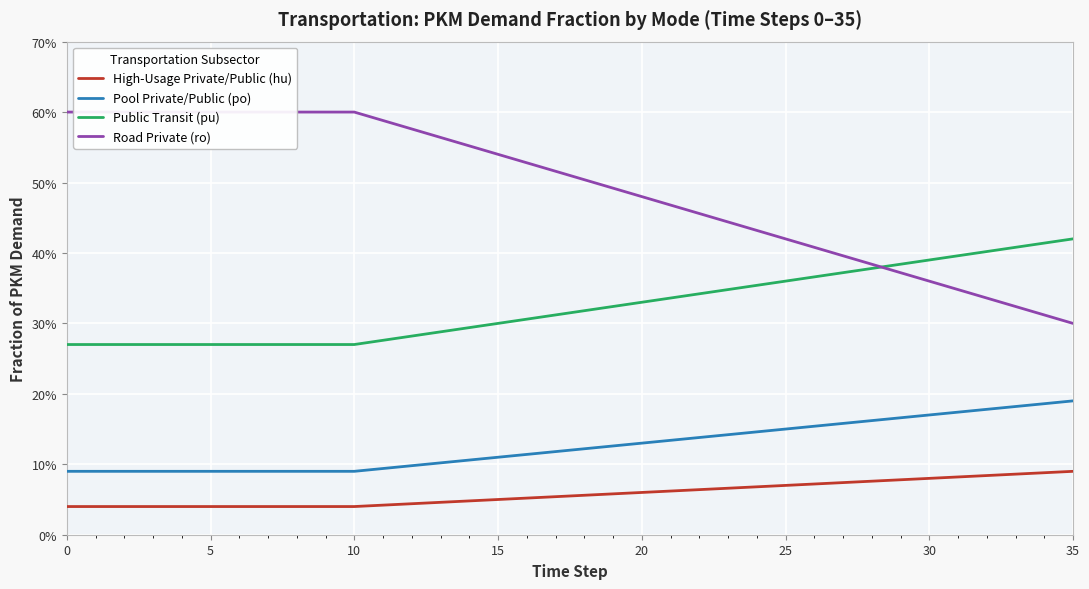

What is the average value of the High-Usage Private/Public (hu) series?

0.1